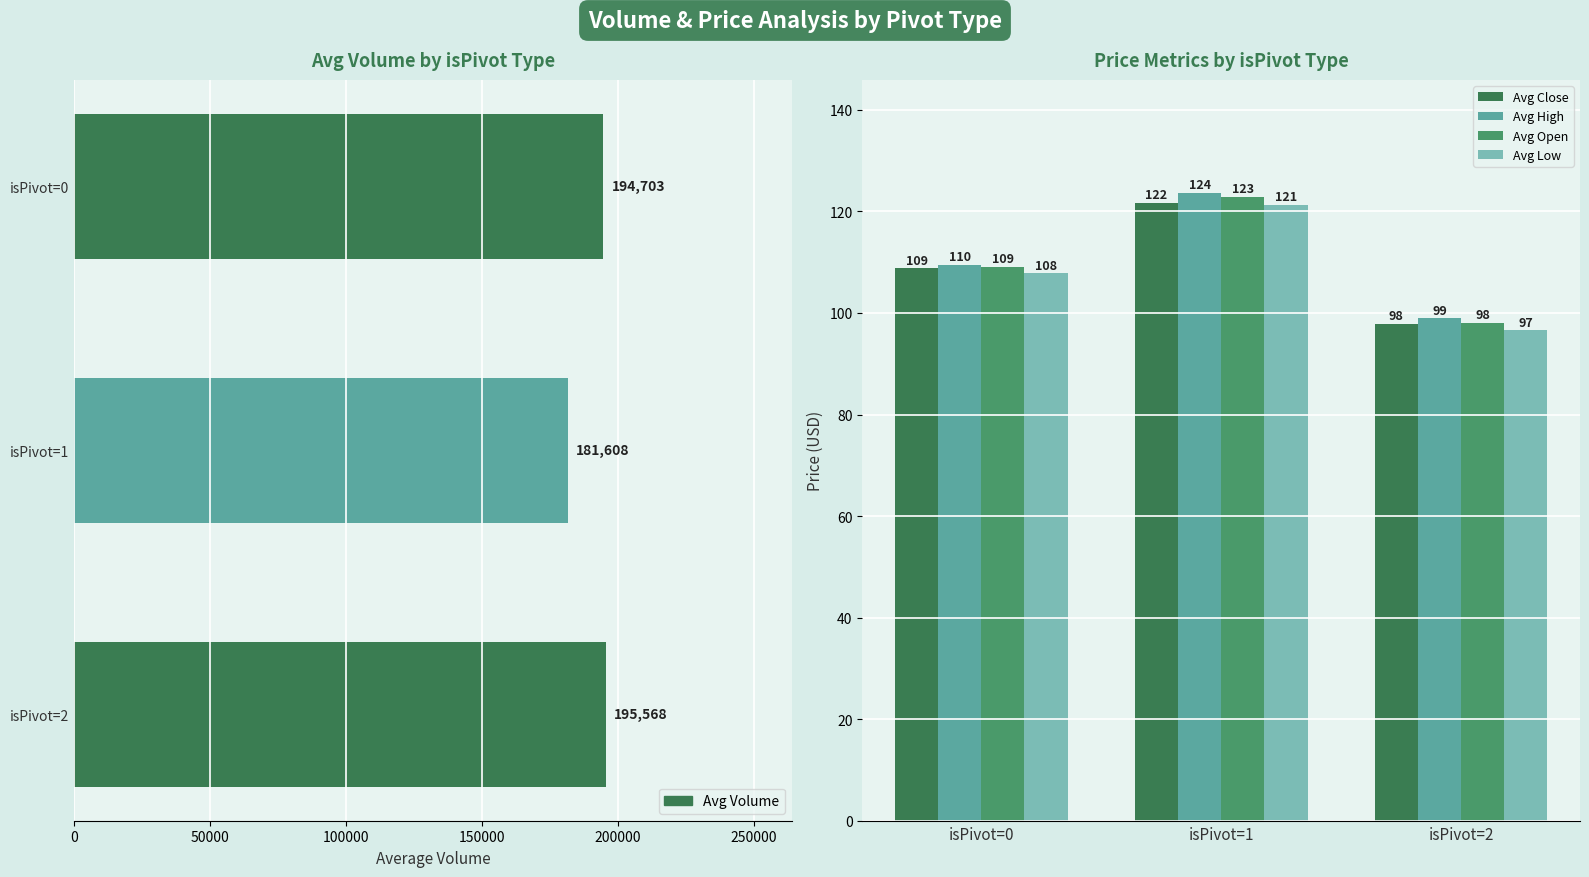

Reading left to right, what are all the values shown in this chart?

Avg Close: 108.8	121.8	97.8
Avg High: 109.5	123.7	99.0
Avg Open: 109.2	122.9	98.1
Avg Low: 107.8	121.3	96.6